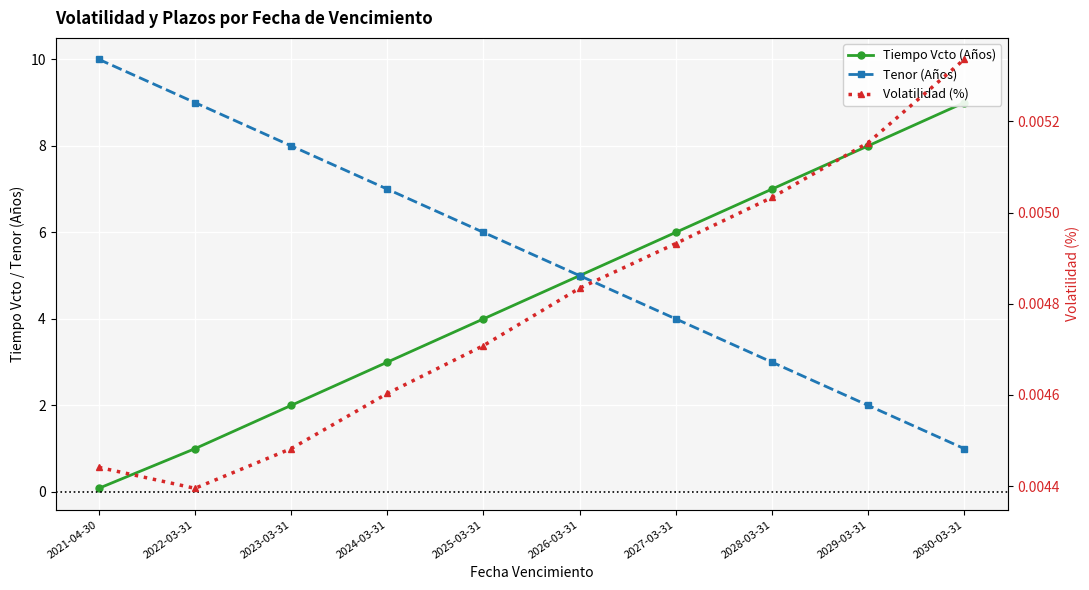

What are all the series names shown in the legend?

Tiempo Vcto (Años), Tenor (Años), Volatilidad (%)